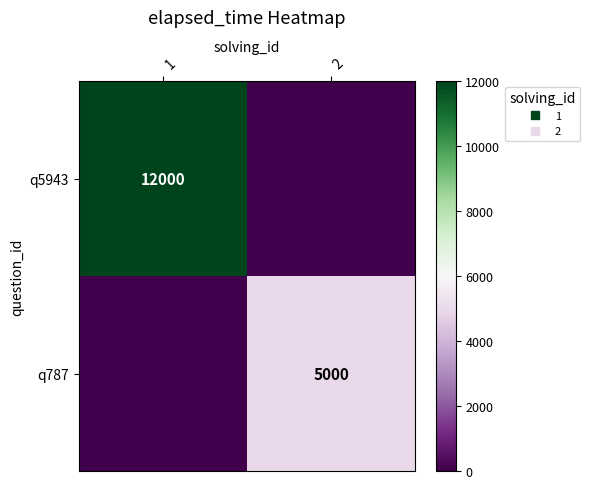

Rank the series by their maximum value, from highest to lowest.

q5943, q787